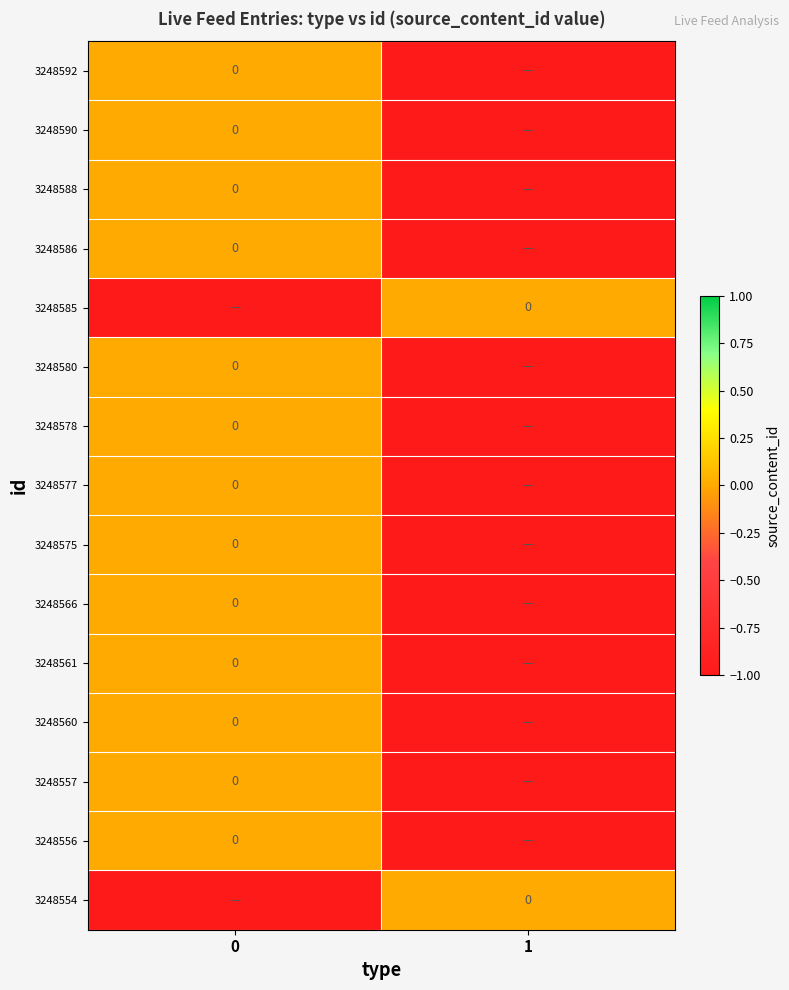

Reading left to right, what are all the values shown in this chart?

row_0: 0	-1
row_1: 0	-1
row_2: 0	-1
row_3: 0	-1
row_4: -1	0
row_5: 0	-1
row_6: 0	-1
row_7: 0	-1
row_8: 0	-1
row_9: 0	-1
row_10: 0	-1
row_11: 0	-1
row_12: 0	-1
row_13: 0	-1
row_14: -1	0